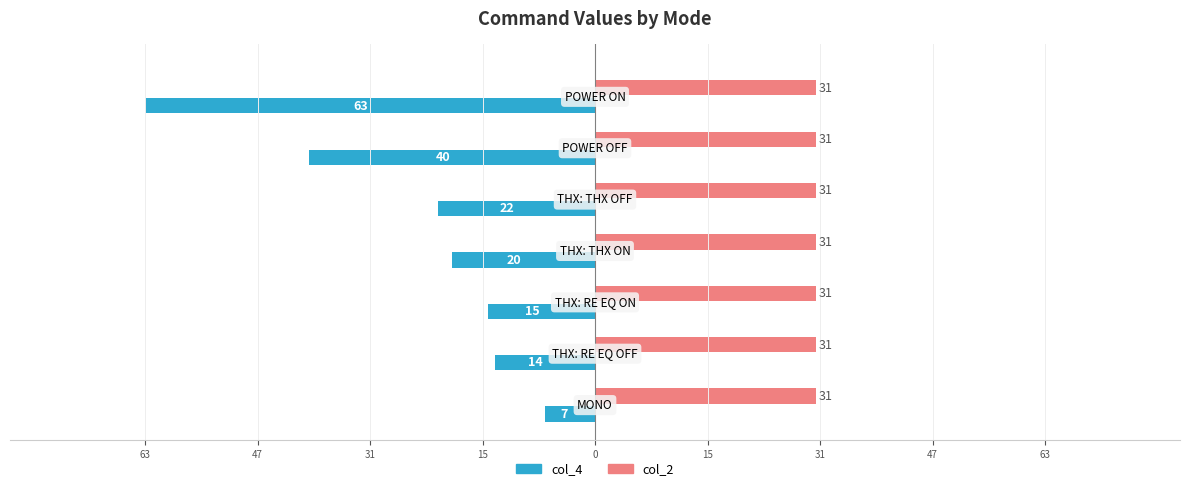

List the series in order of their overall mean, lowest first.

col_4, col_2